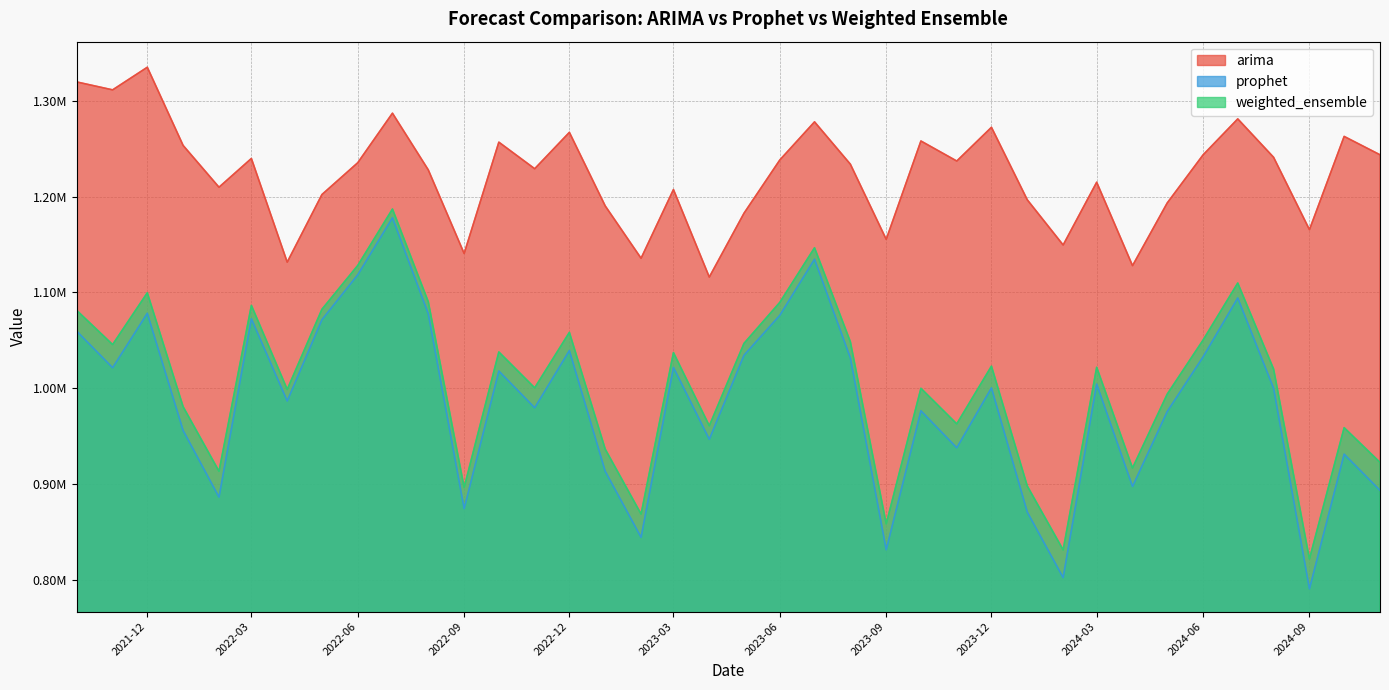

At 2023-10-01, list the series in order from largest to smallest.

arima, weighted_ensemble, prophet